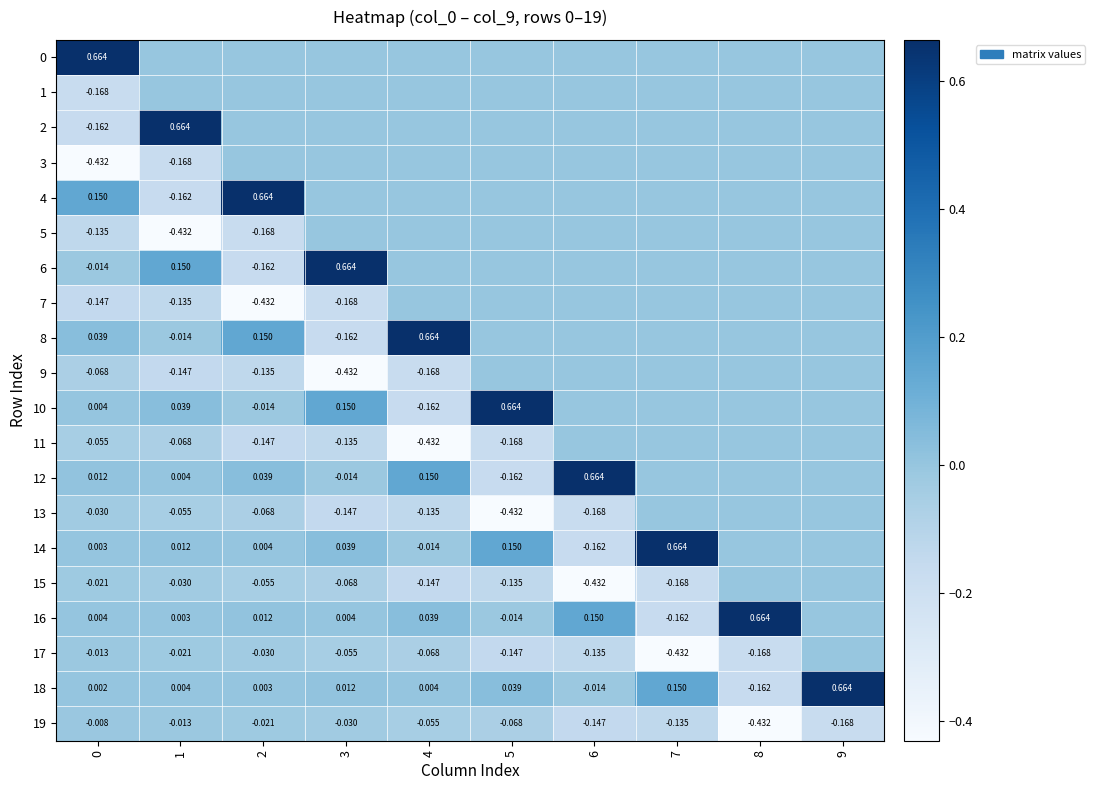

At how many categories does at least one series exceed 0?

10